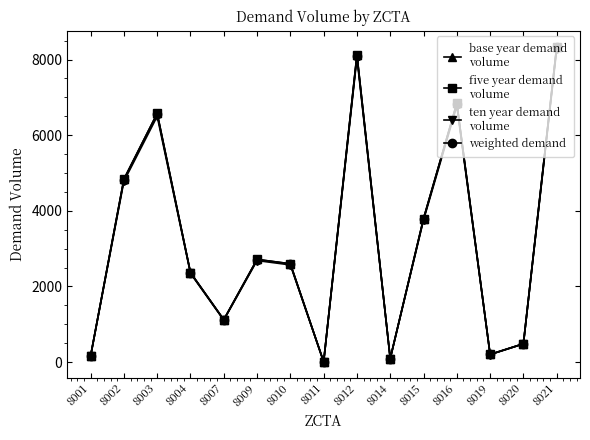

What is the spread (max minus min) of values at 8016?

72.2